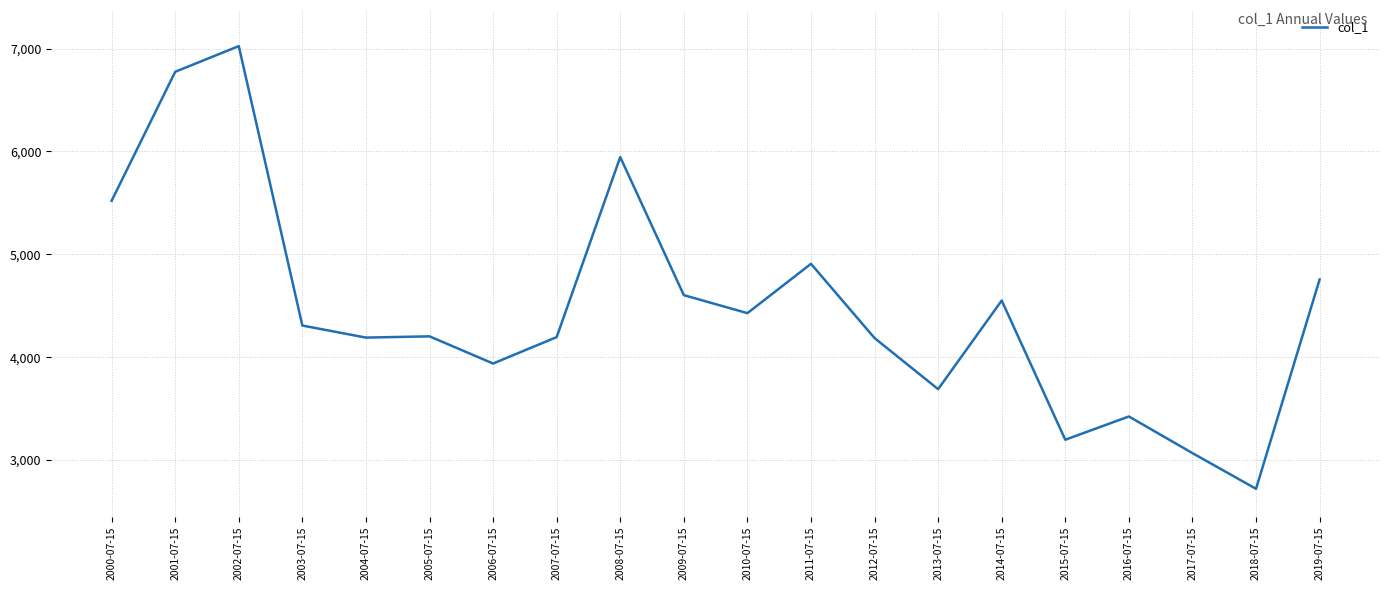

Which label corresponds to the smallest value in the chart?

2018-07-15